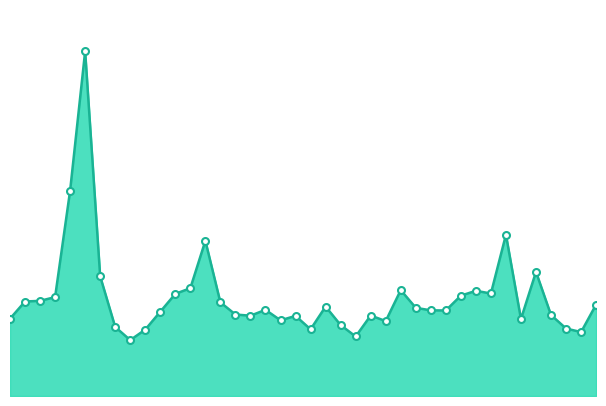

Rank the categories by value from highest to lowest.

20211221, 20211222, 20211111, 20211209, 20211109, 20211220, 20211210, 20211122, 20211115, 20211112, 20211213, 20211116, 20211223, 20211224, 20211227, 20211208, 20211103, 20211129, 20211119, 20211203, 20211118, 20211117, 20211214, 20211207, 20211108, 20211124, 20211206, 20211201, 20211228, 20211110, 20211202, 20211123, 20211126, 20211217, 20211105, 20211130, 20211215, 20211104, 20211125, 20211216